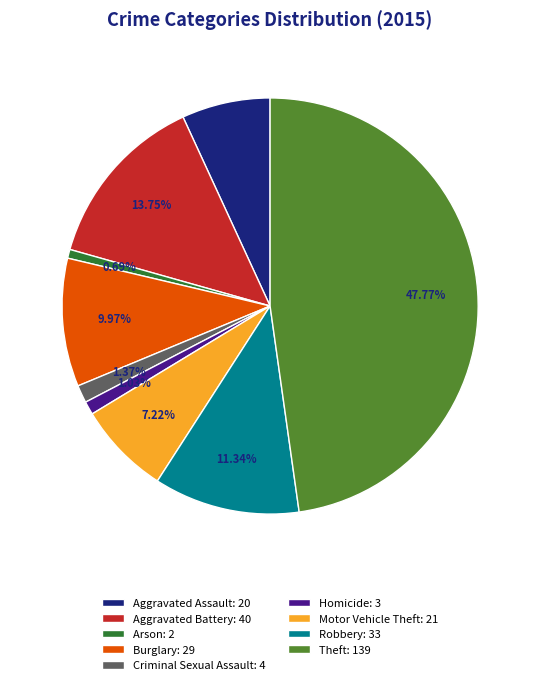

To the nearest percent, what portion does Aggravated Battery represent?

14%